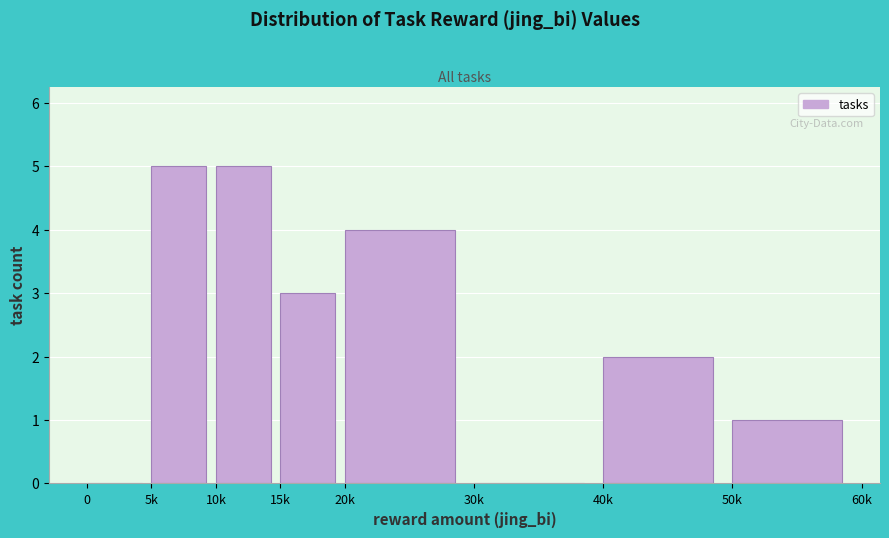

Reading left to right, transcribe all the data shown in this chart.

0=0	5k=5	10k=5	15k=3	20k=4	30k=0	40k=2	50k=1